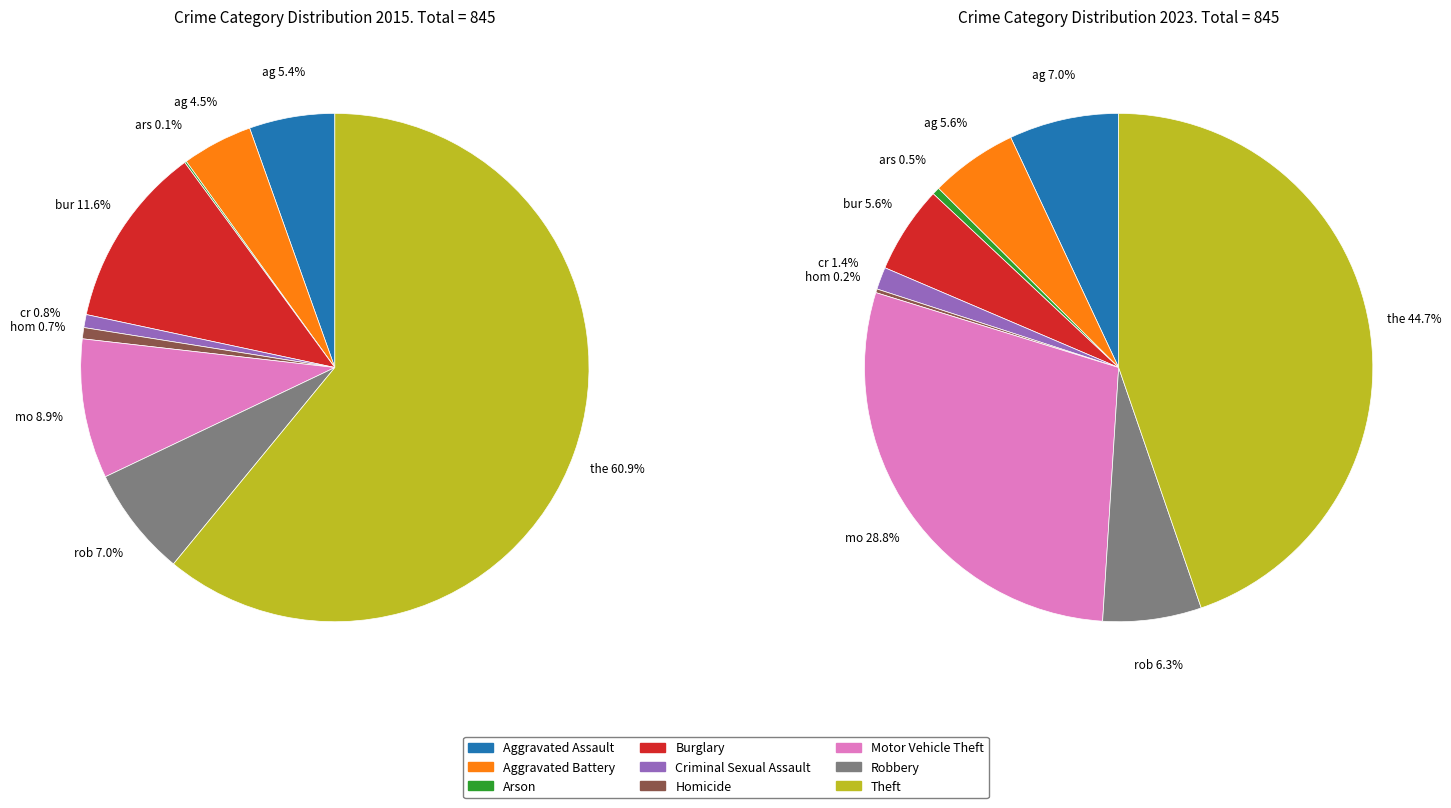

To the nearest percent, what portion does 6 represent?

9%